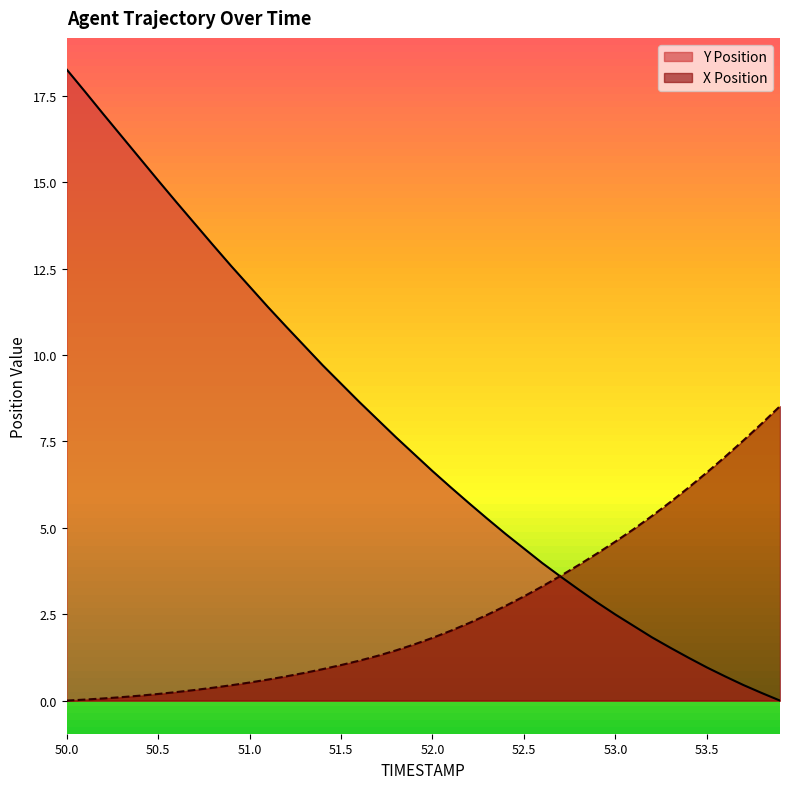

After their last crossing, which series has the higher values: Y Position or X Position?

X Position